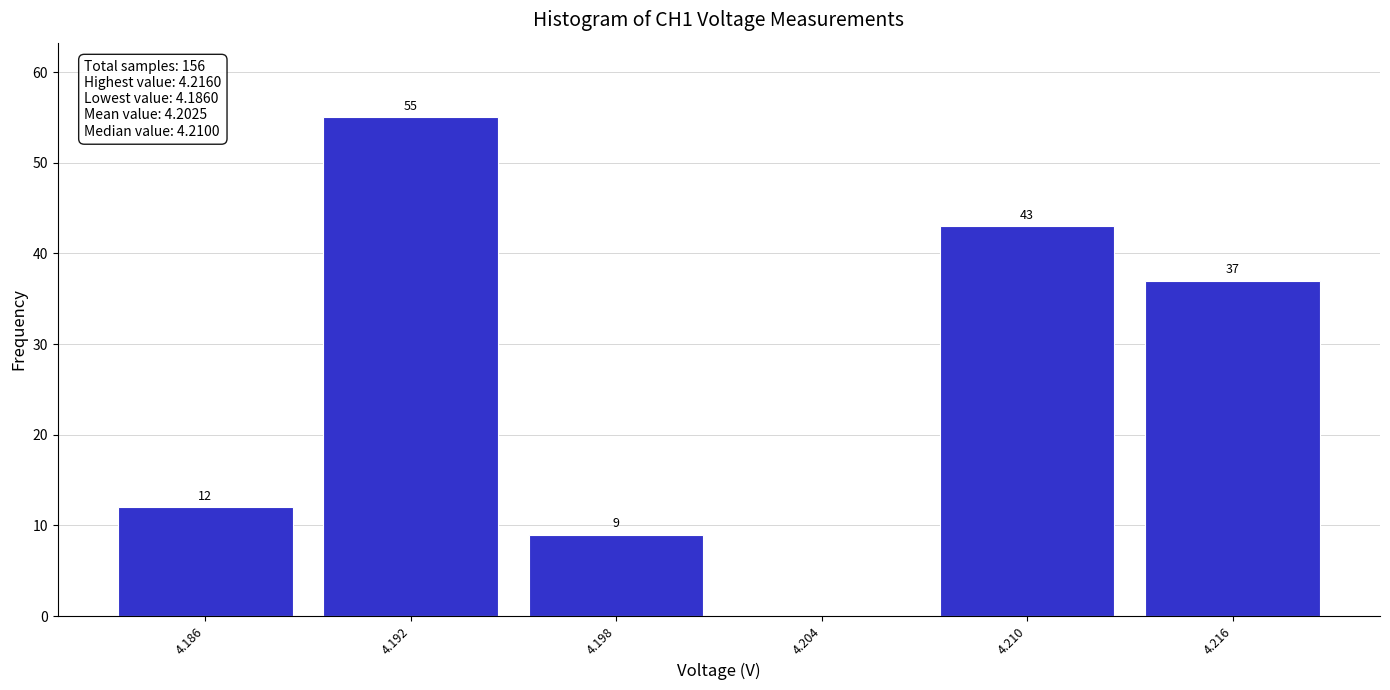

Over which range of the x-axis is the bar tallest?

4.189 to 4.195